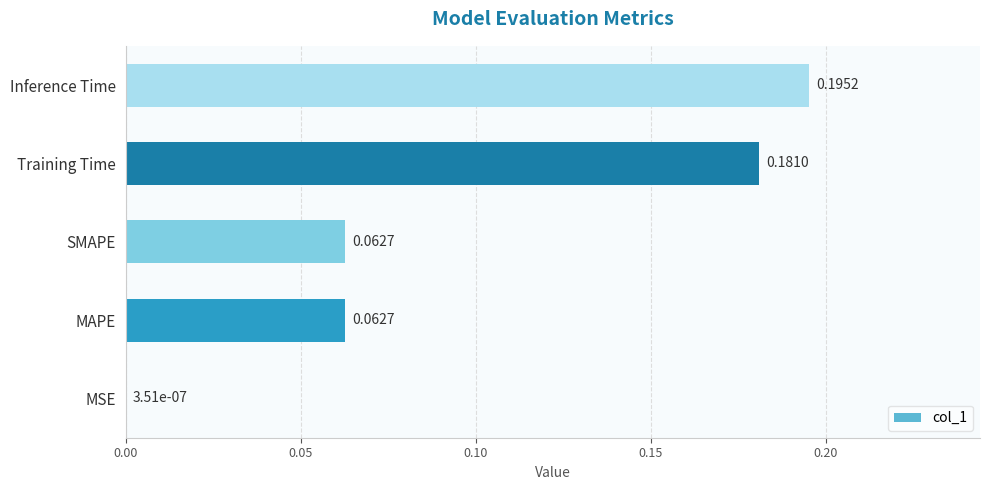

Where is the data nearest to the value 0?

MSE